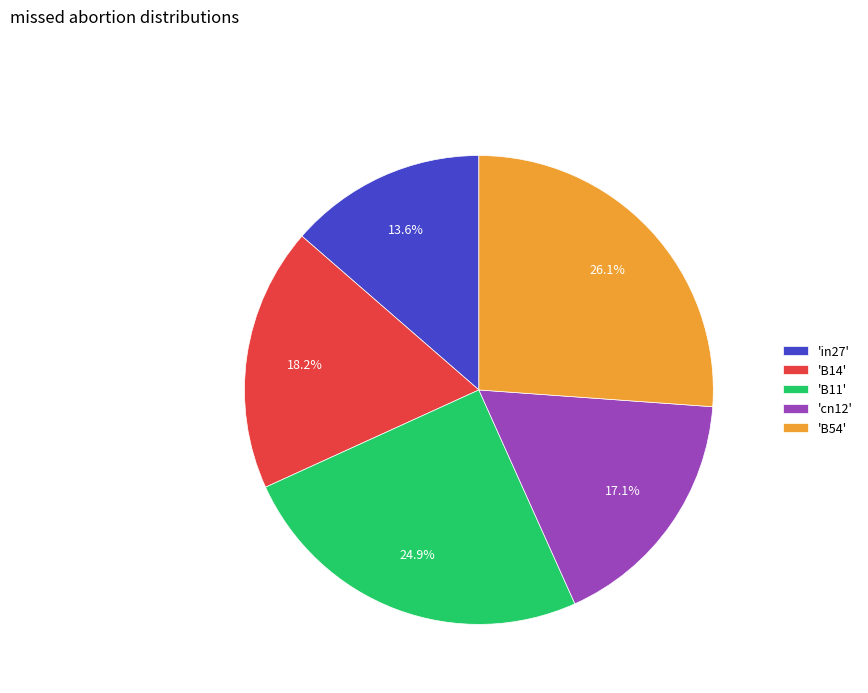

Which category has the biggest portion of the pie?

'B54'